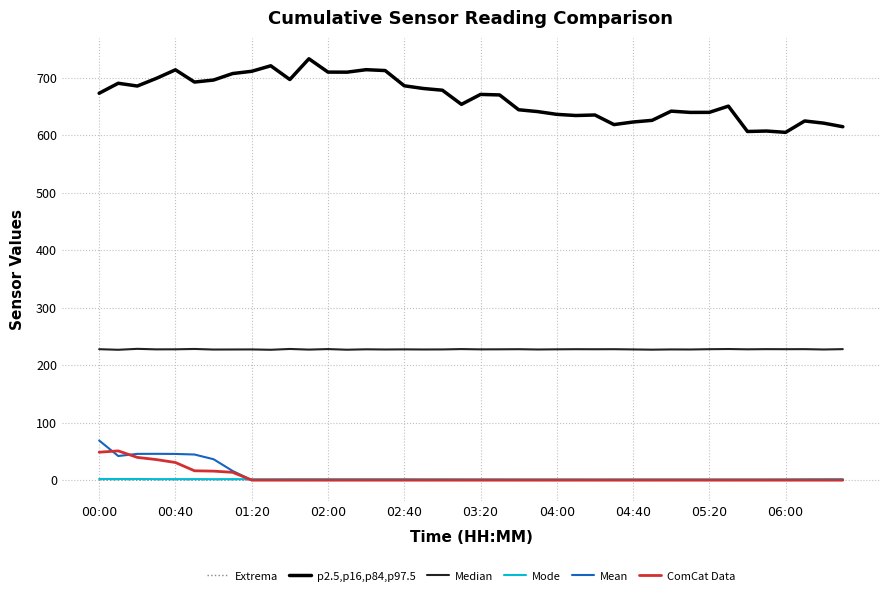

What is the average value of the Mode series?

1.5